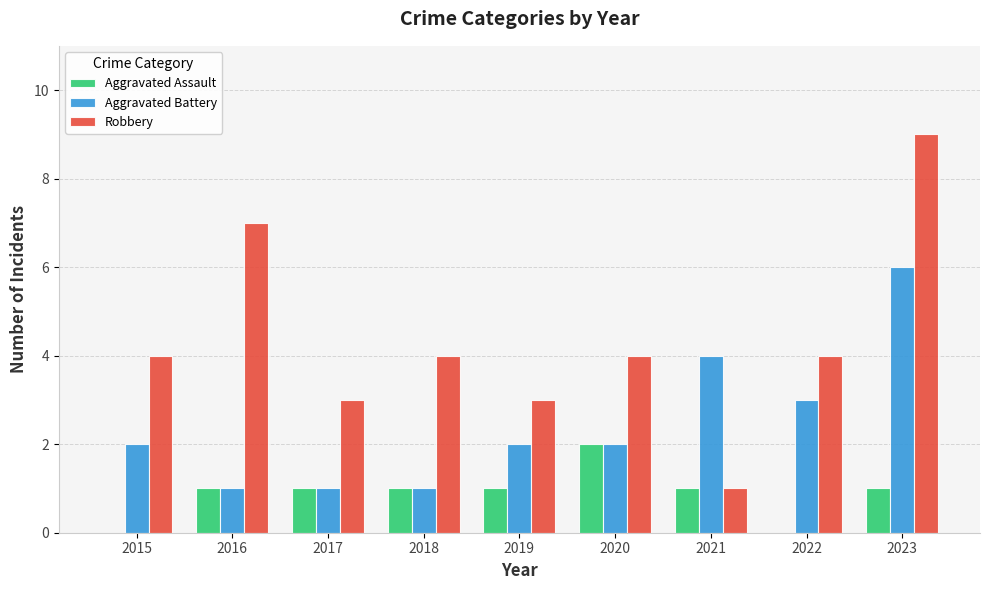

Between 2022 and 2023, which series saw the biggest shift?

Robbery